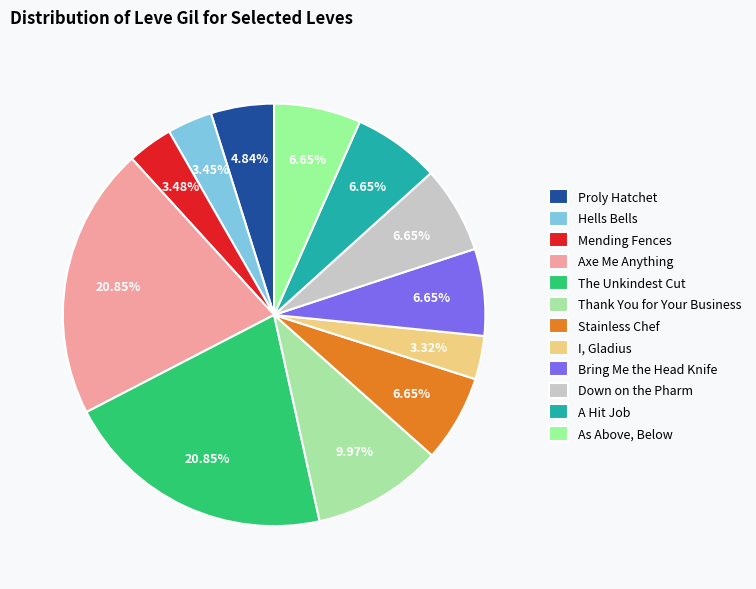

Rank the categories by value from highest to lowest.

Axe Me Anything, The Unkindest Cut, Thank You for Your Business, Stainless Chef, Bring Me the Head Knife, Down on the Pharm, A Hit Job, As Above, Below, Proly Hatchet, Mending Fences, Hells Bells, I, Gladius